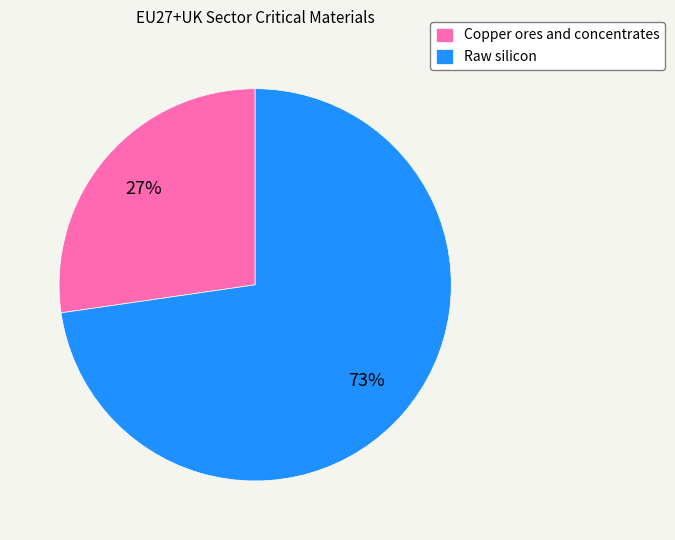

True or false: Raw silicon accounts for 79% of the total.

False